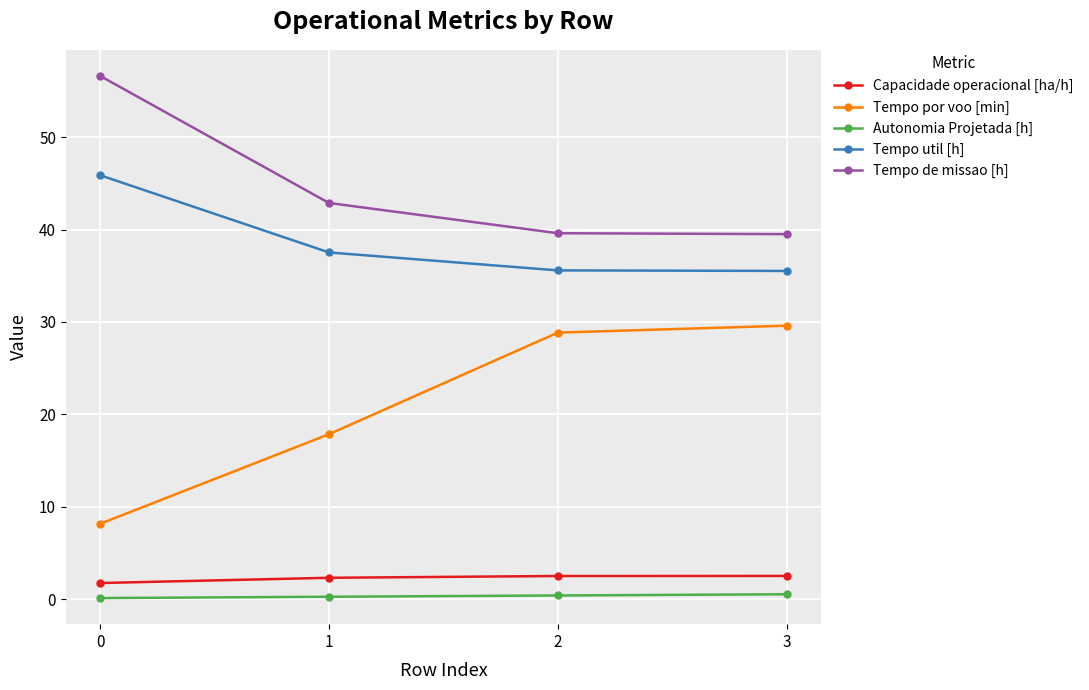

What is the approximate value of Autonomia Projetada [h] at 3?

0.6